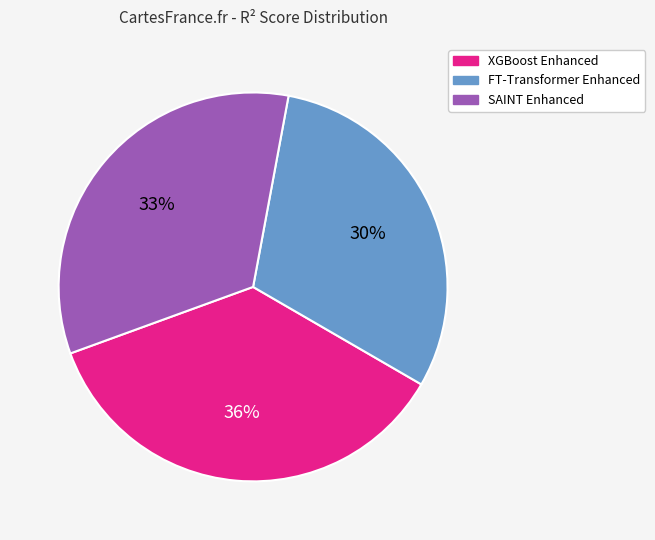

Is there any slice that represents more than half of the pie?

No